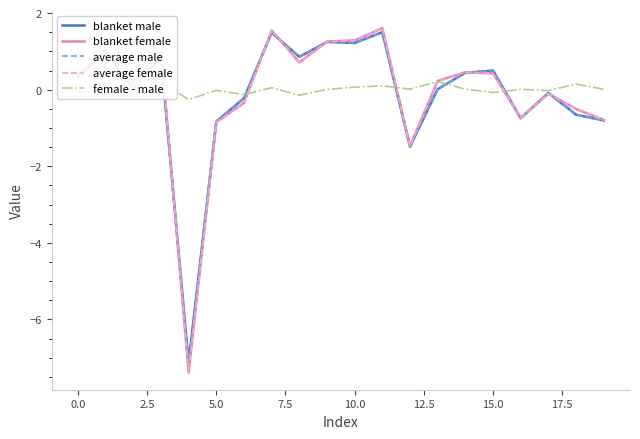

What is the highest value of the blanket female series?

1.6